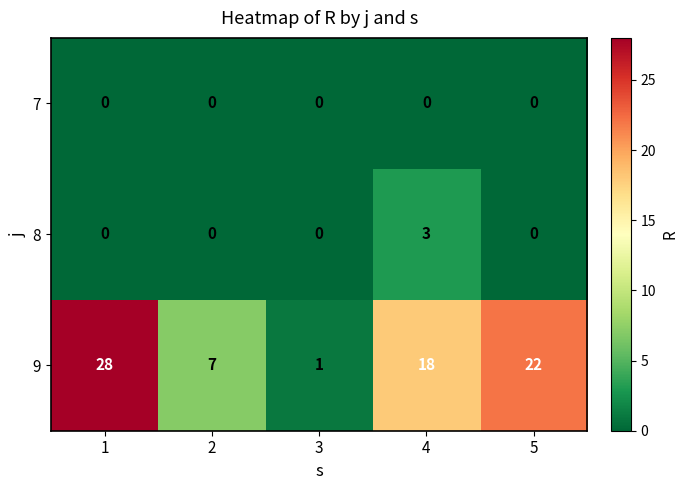

Reading left to right, extract all data points from this chart.

7: 0	0	0	0	0
8: 0	0	0	3	0
9: 28	7	1	18	22